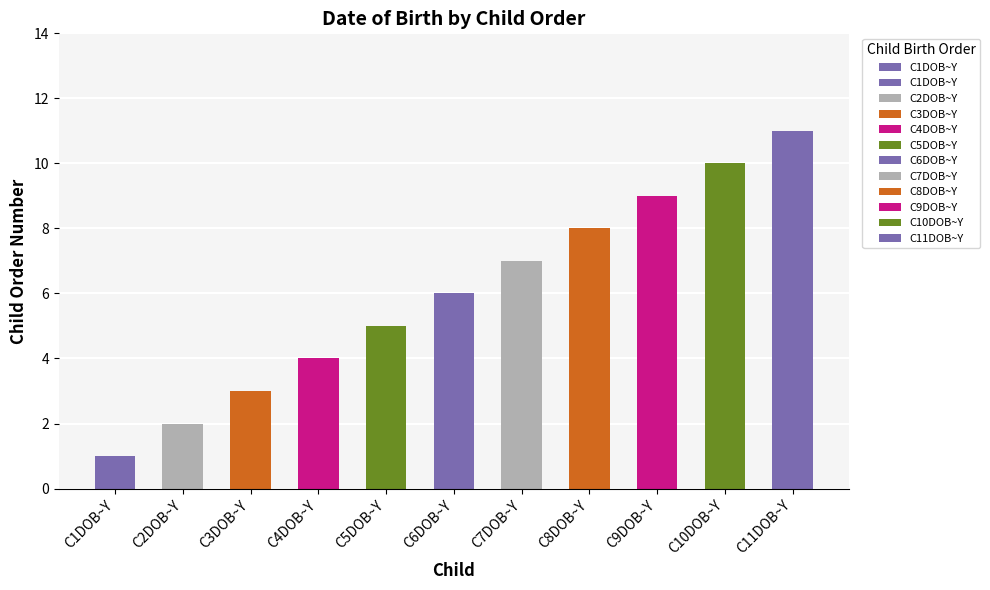

True or false: the data shows 7 at C7DOB~Y.

True